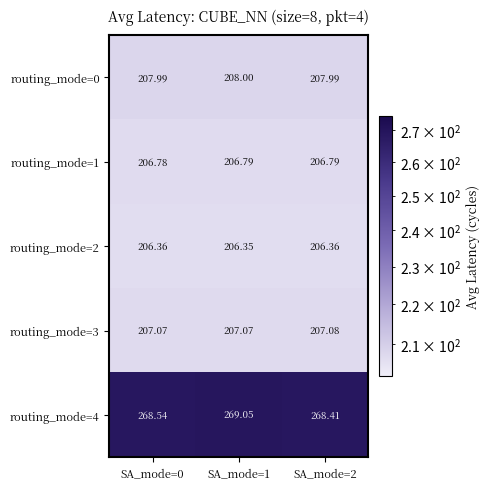

What is the total value across all series at SA_mode=1?

1097.3